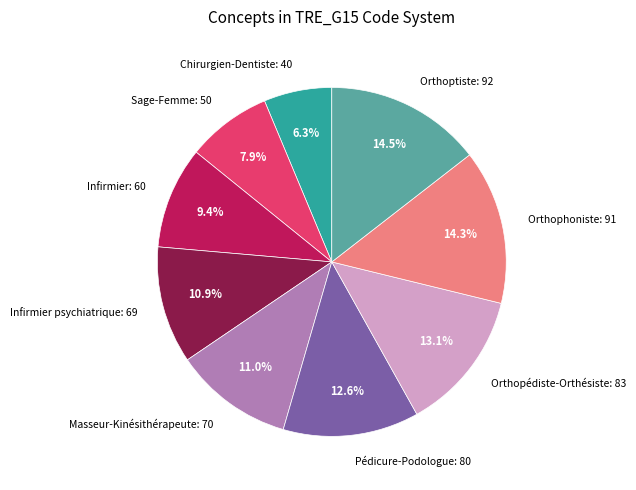

What is the ratio of the value at Orthopédiste-Orthésiste: 83 to the value at Chirurgien-Dentiste: 40?

2.1